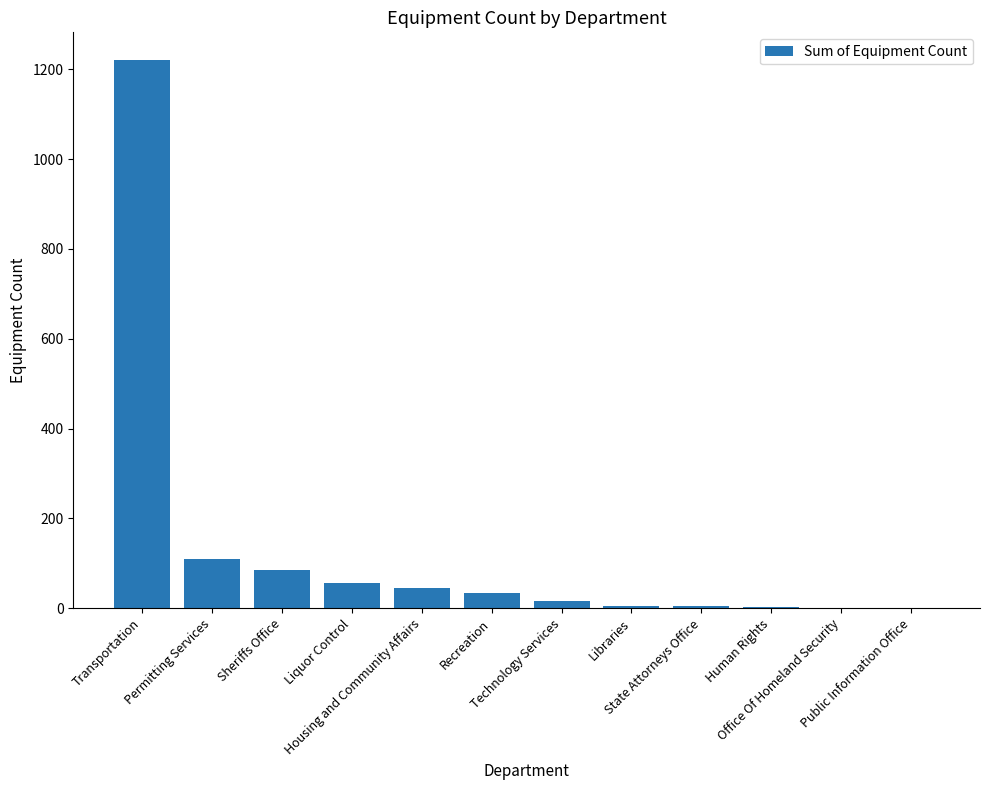

What is the sum of all values?

1582